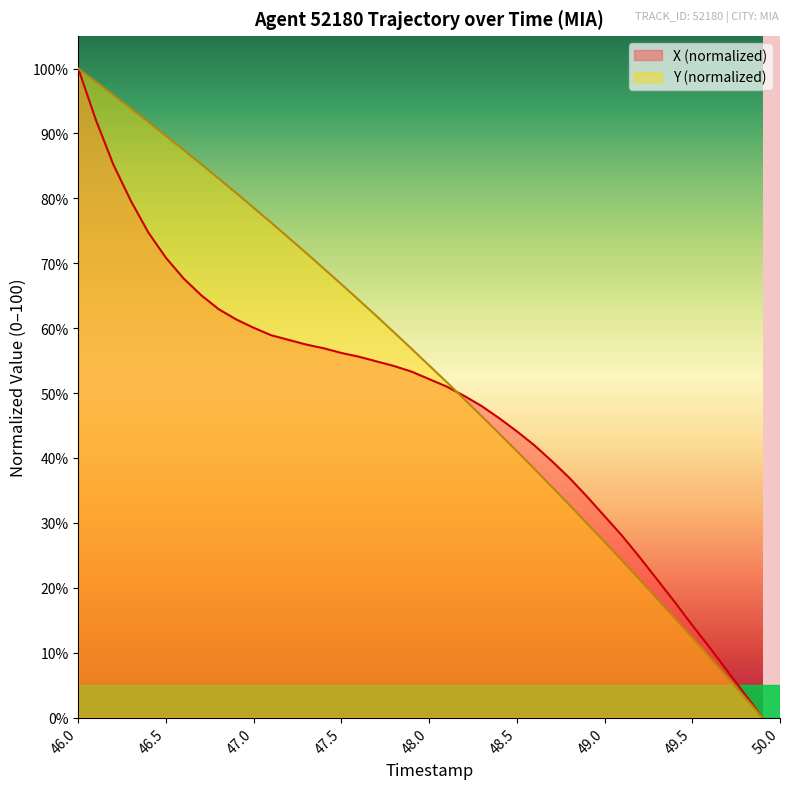

Which series has the largest total across all categories?

Y (normalized)